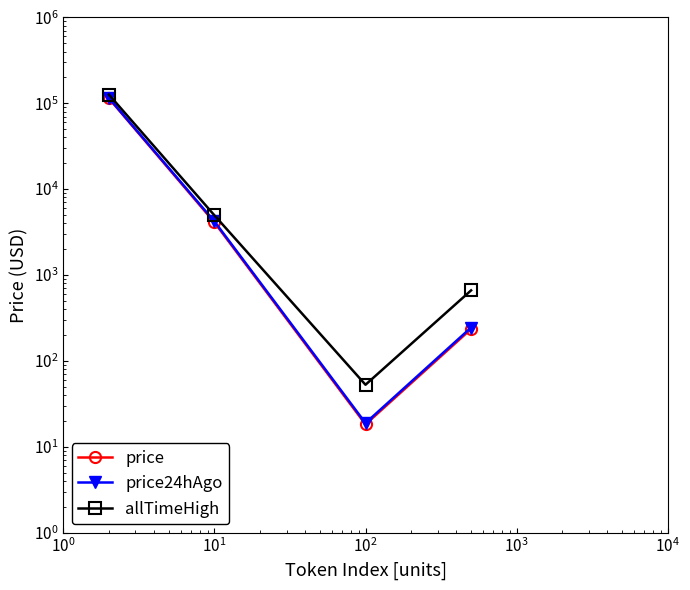

Which series has the largest range (max minus min)?

allTimeHigh